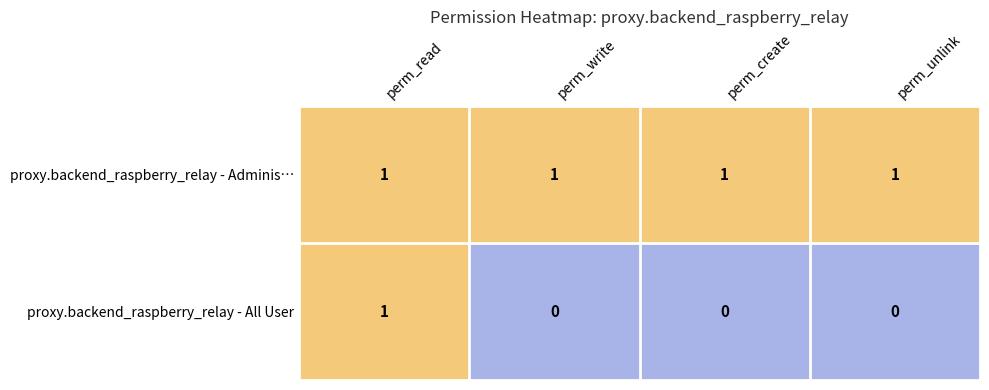

At perm_create, list the series in order from largest to smallest.

proxy.backend_raspberry_relay - Adminis…, proxy.backend_raspberry_relay - All User